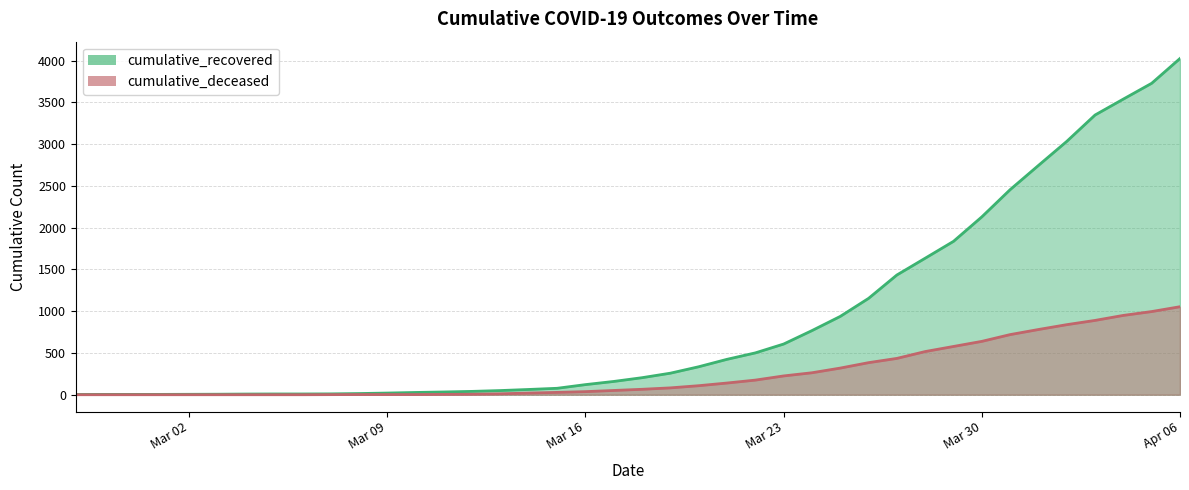

What is the label of the 21st point from the right?

2020-03-17